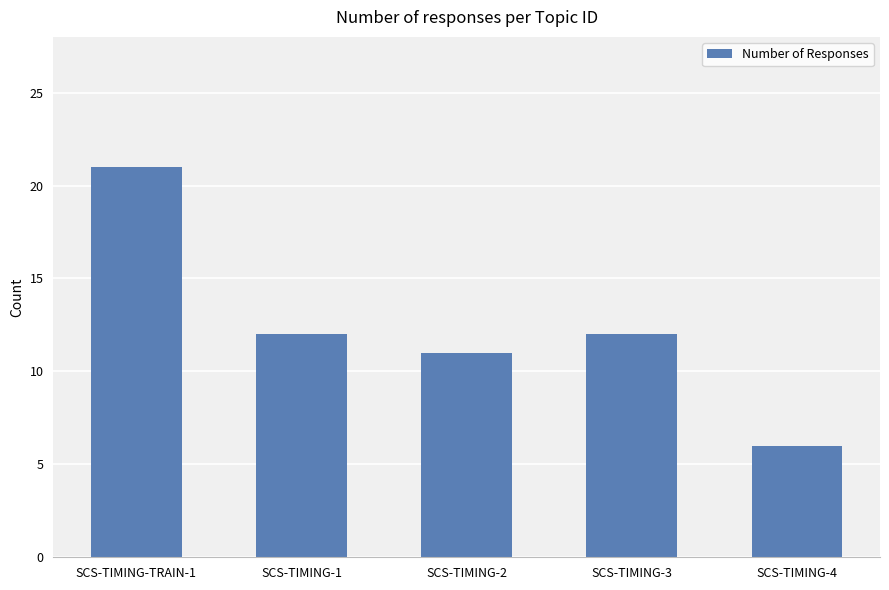

How many data points are less than 12?

2